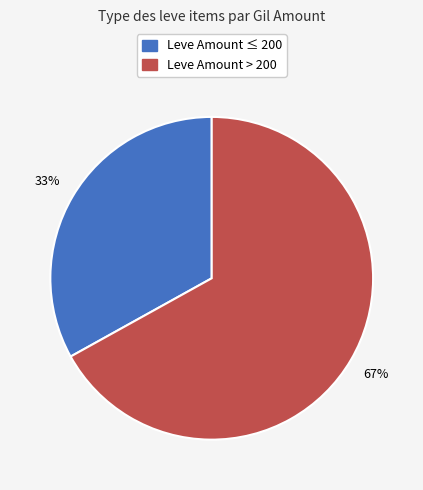

Count the number of slices in the pie.

2